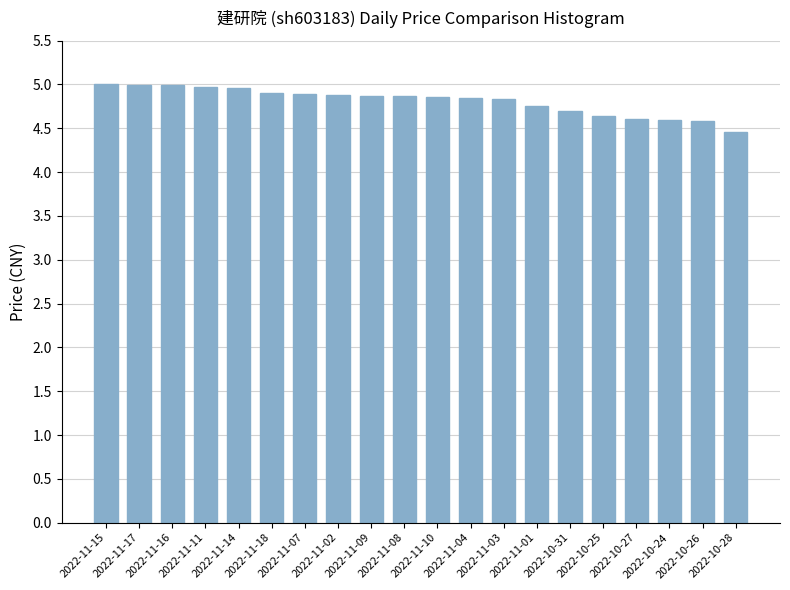

At which category does the chart reach its minimum across all series?

2022-10-28